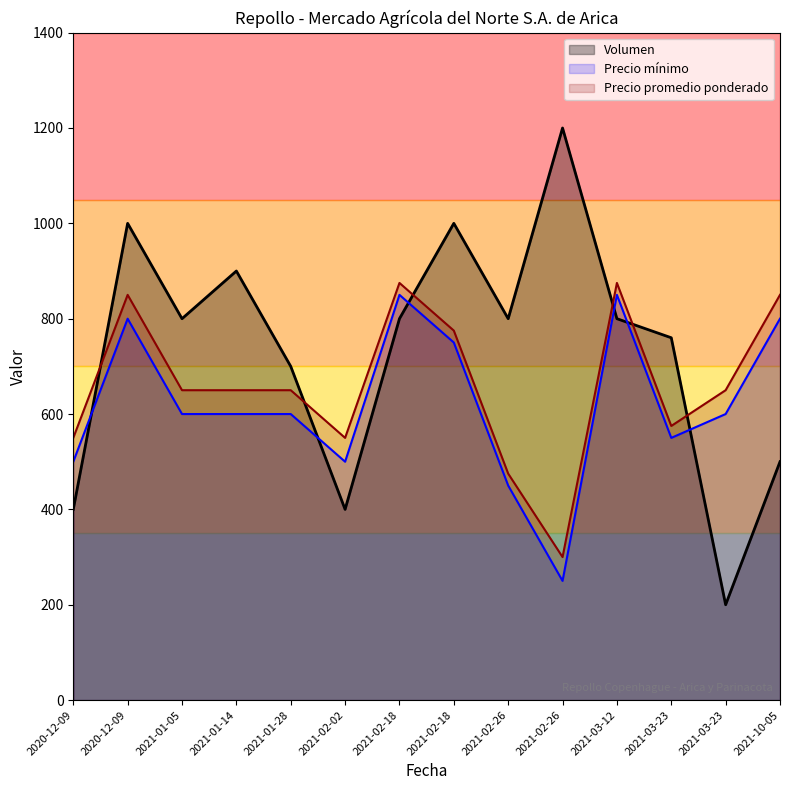

Rank the series at 2020-12-09 from highest to lowest value.

Precio promedio ponderado, Precio mínimo, Volumen